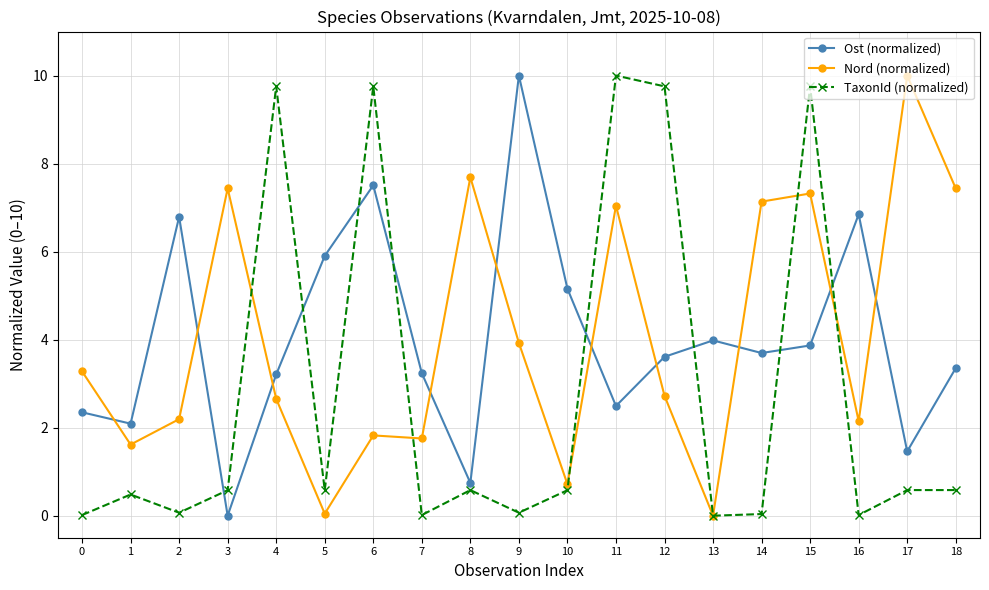

At which label is Ost (normalized) closest to 5?

10